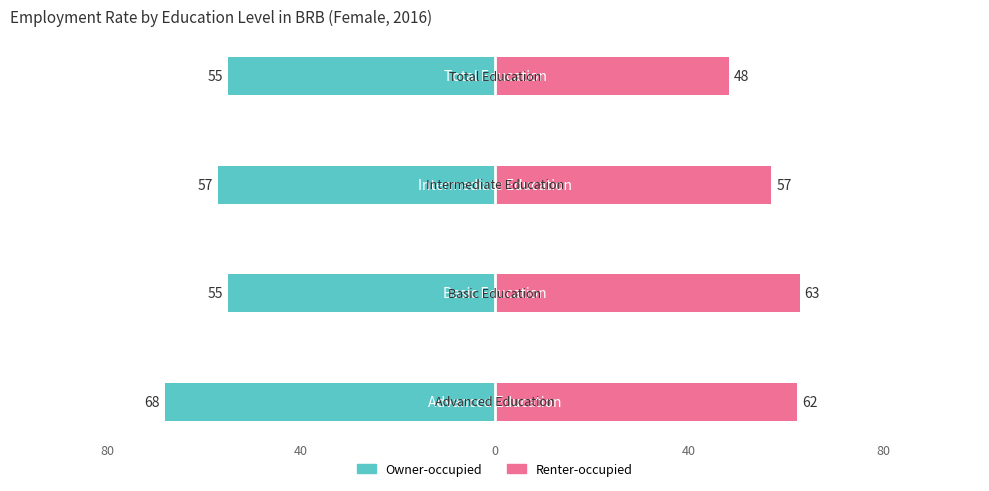

Reading left to right, extract all data points from this chart.

Owner-occupied: -68.1	-55.2	-57.1	-55.2
Renter-occupied: 62.3	62.8	57.0	48.2